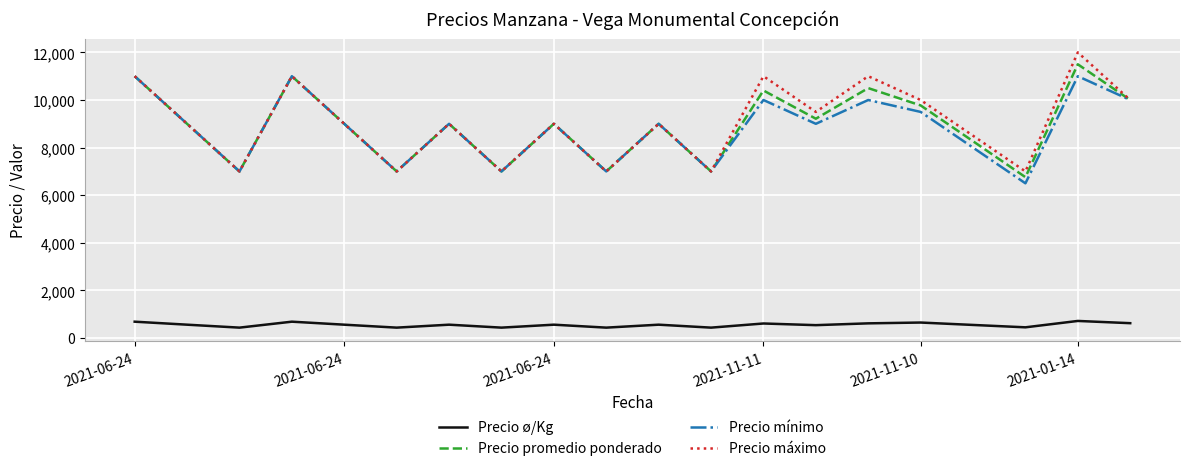

True or false: Precio máximo and Precio ø/Kg cross at least once.

False